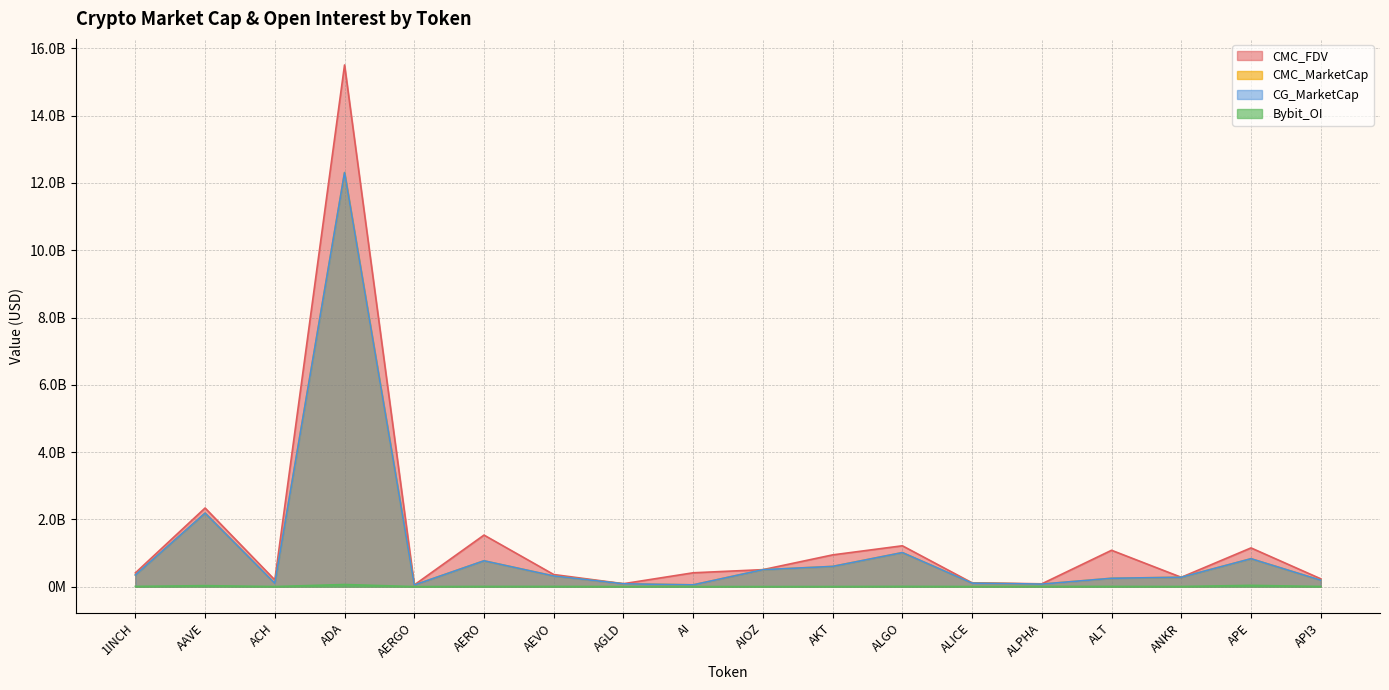

Reading right to left, list all the values displayed in this chart.

CMC_MarketCap: API3=189590559.0	APE=829855993.0	ANKR=278546672.0	ALT=248552980.0	ALPHA=75383227.0	ALICE=104392028.0	ALGO=1011908855.0	AKT=601098108.0	AIOZ=503193931.0	AI=53301861.0	AGLD=84402582.0	AEVO=316507114.0	AERO=768062036.0	AERGO=46911393.0	ADA=12308789966.0	ACH=98148186.0	AAVE=2184985240.0	1INCH=345989451.0
CMC_FDV: API3=232745067.7	APE=1151179446.1	ANKR=277608665.9	ALT=1080871141.3	ALPHA=83882457.8	ALICE=113171779.6	ALGO=1214501634.7	AKT=943688082.2	AIOZ=504821065.6	AI=411627539.3	AGLD=87249615.7	AEVO=359762498.8	AERO=1532616936.9	AERGO=50437137.0	ADA=15508231716.5	ACH=199118312.4	AAVE=2337898426.8	1INCH=407534306.1
CG_MarketCap: API3=189590559.0	APE=829855993.0	ANKR=278546672.0	ALT=248552980.0	ALPHA=75383227.0	ALICE=104392028.0	ALGO=1011908855.0	AKT=601098108.0	AIOZ=503193931.0	AI=53301861.0	AGLD=84402582.0	AEVO=316507114.0	AERO=768062036.0	AERGO=46911393.0	ADA=12308789966.0	ACH=98148186.0	AAVE=2184985240.0	1INCH=345989451.0
Bybit_OI: API3=4024500.0	APE=37448992.0	ANKR=3872928.0	ALT=5765887.0	ALPHA=6266766.0	ALICE=2920497.0	ALGO=7371539.0	AKT=2796186.0	AIOZ=1634755.0	AI=1920306.0	AGLD=1925040.0	AEVO=5998577.0	AERO=5942575.0	AERGO=810355.0	ADA=63016503.0	ACH=2184586.0	AAVE=29265694.0	1INCH=6527834.0